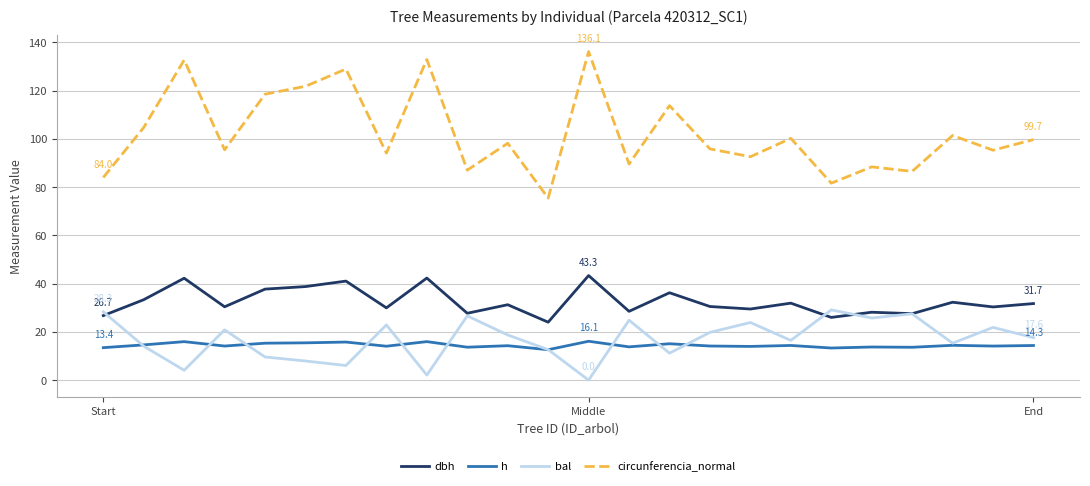

Which series has the widest spread of values?

circunferencia_normal